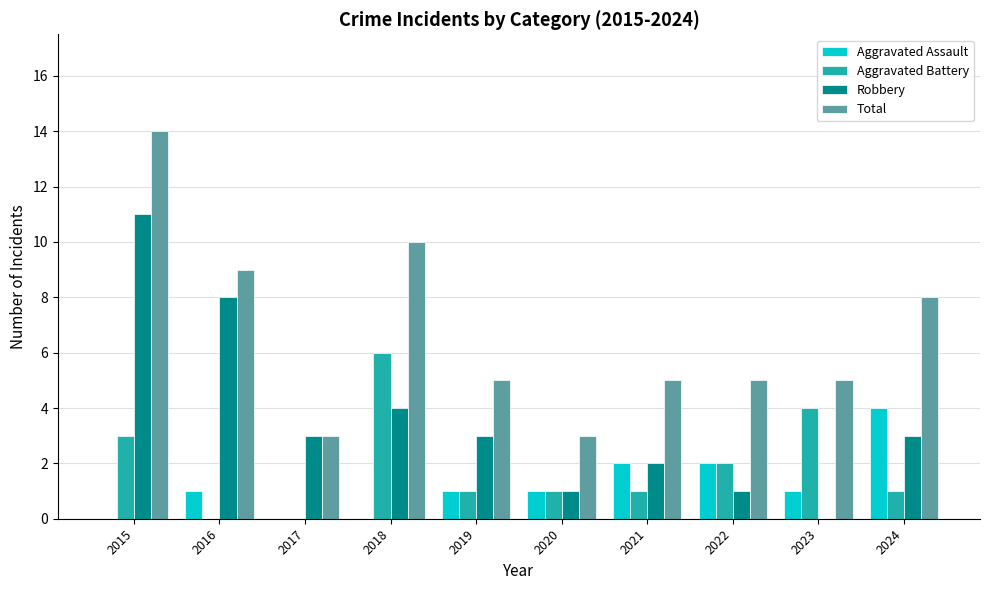

Which series has the largest total across all categories?

Total